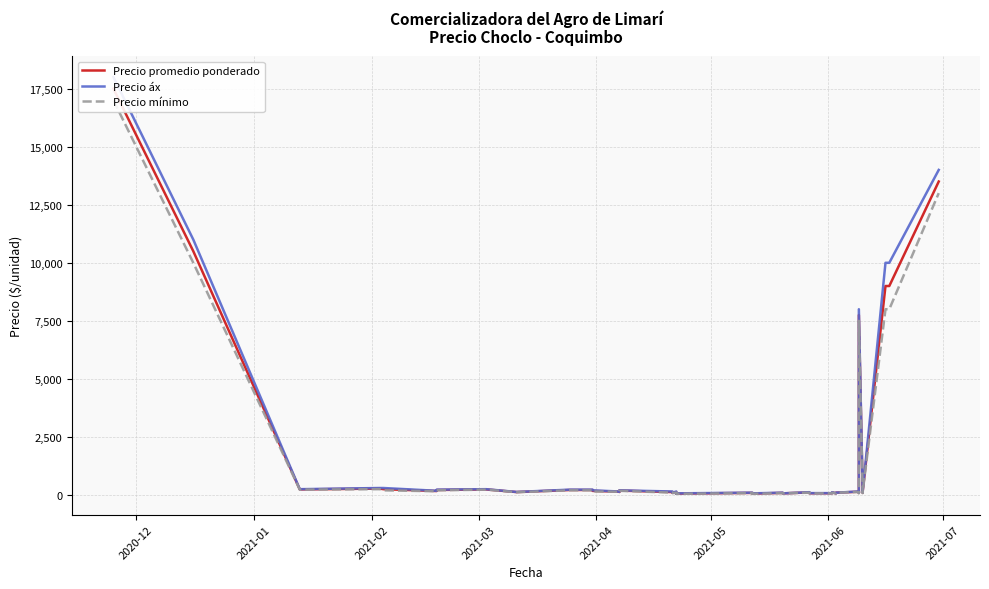

List the series in order of their peak value, highest first.

Precio áx, Precio promedio ponderado, Precio mínimo